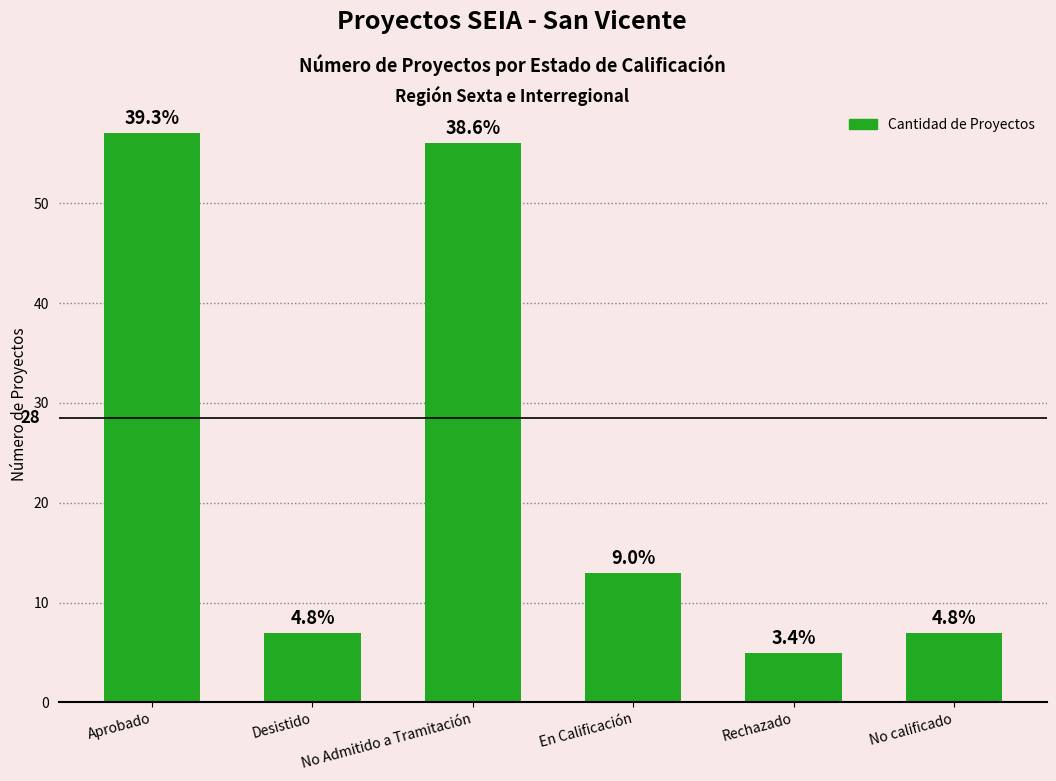

Are the bars horizontal?

No